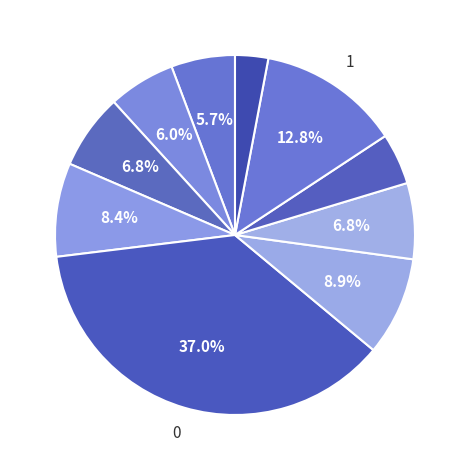

Is there a majority slice in this chart?

No